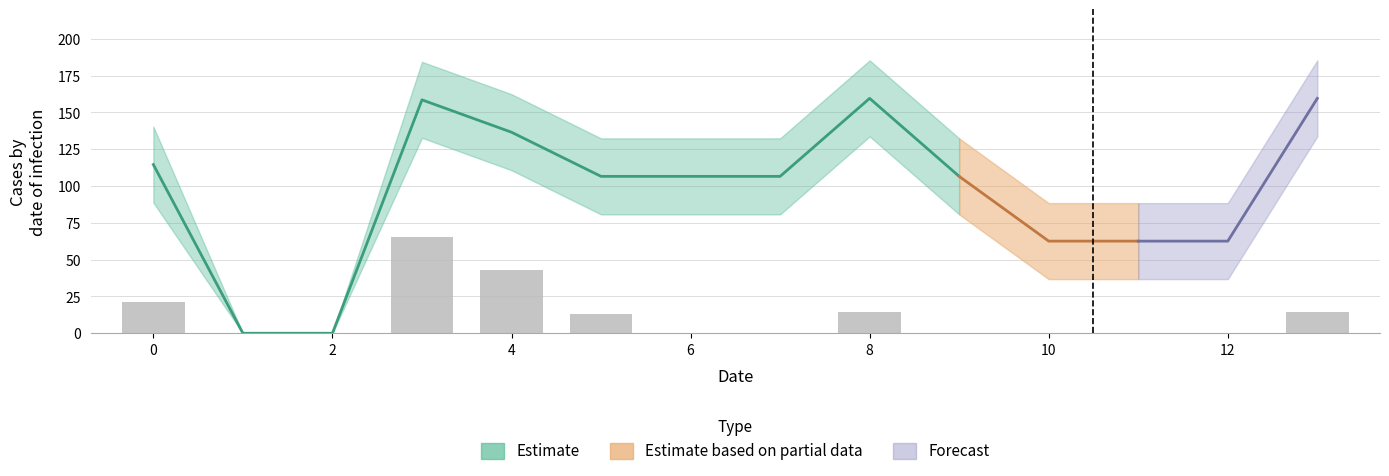

Which category has the lowest value across all series?

1